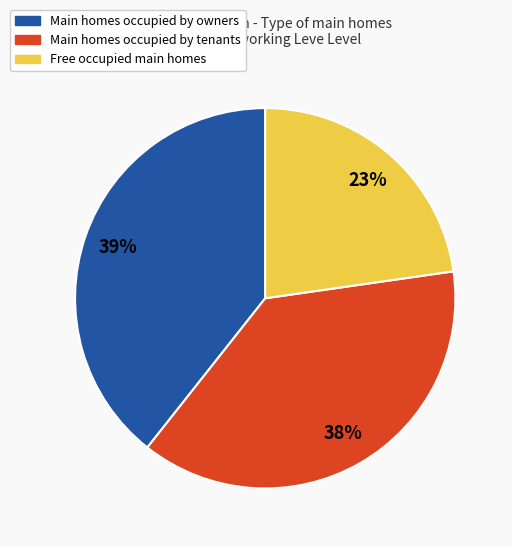

To the nearest percent, what is the average slice percentage?

33%